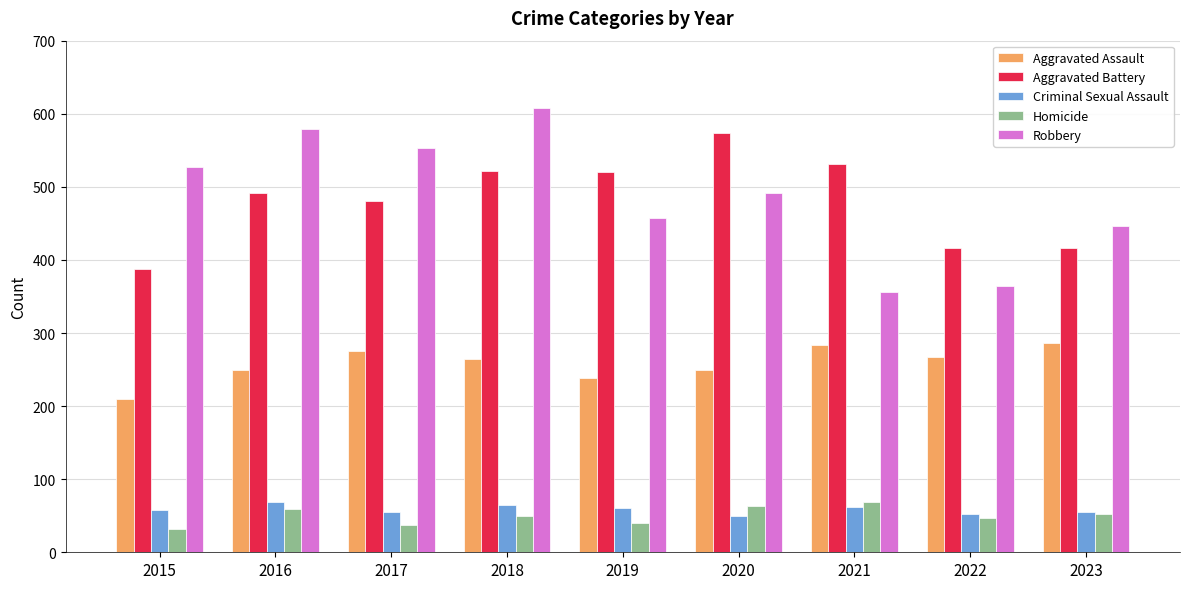

The value of Aggravated Battery at 2023 is 231. True or false?

False